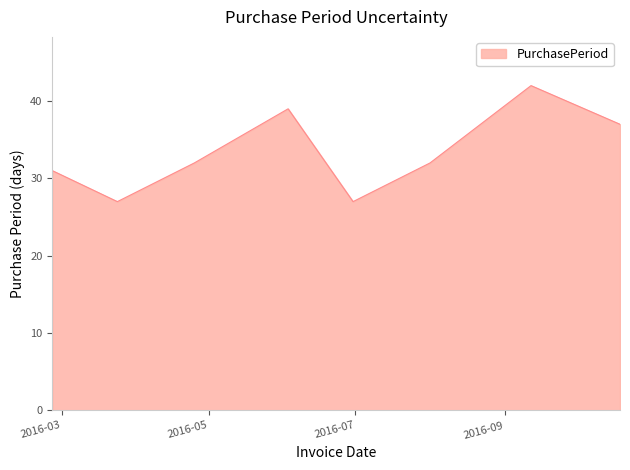

How many distinct data groups are displayed?

1